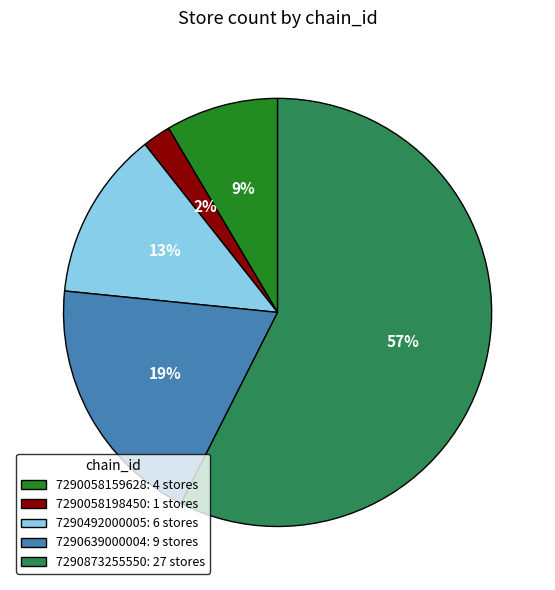

To the nearest percent, what is the difference between the largest and smallest slice percentages?

55%